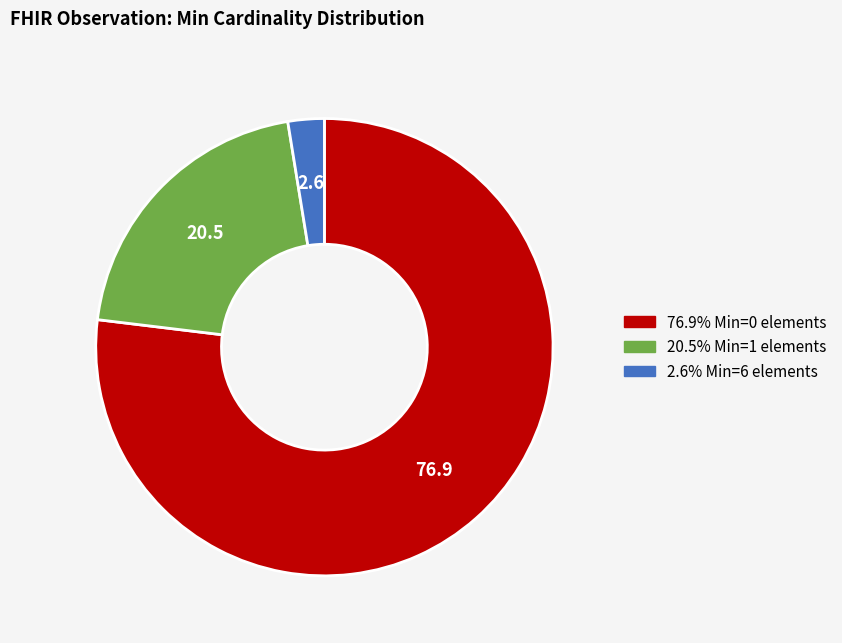

Is there any slice that represents more than half of the pie?

Yes